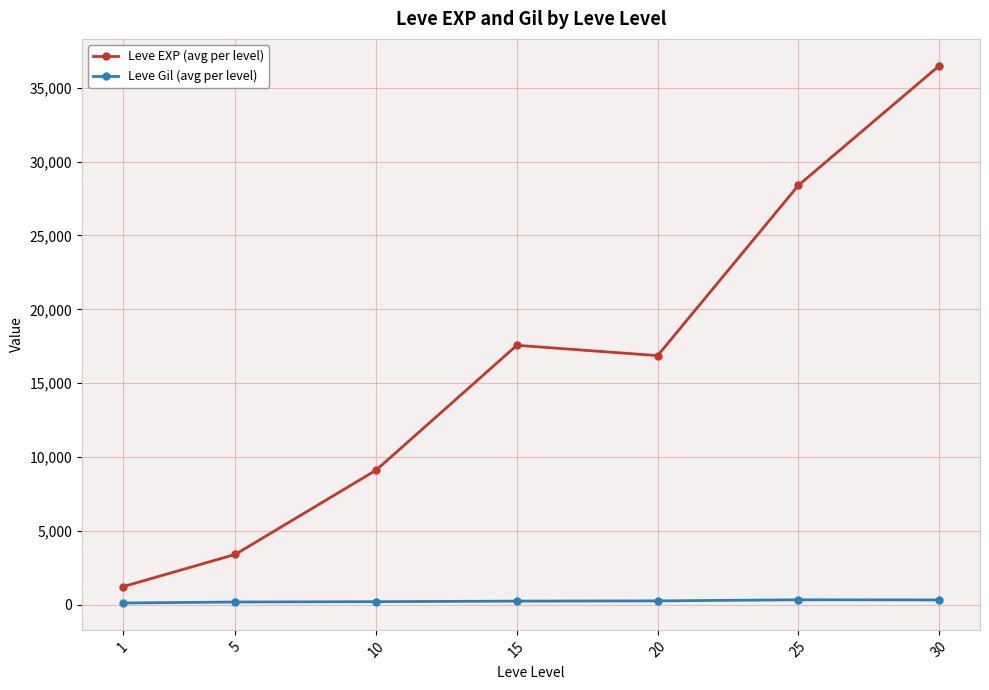

Is it true that Leve EXP (avg per level) equals 5406.1 at 5?

False